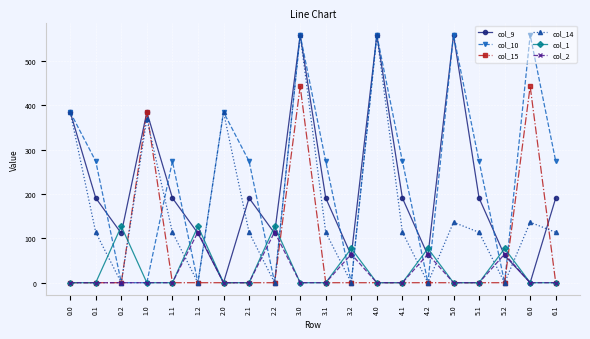

How many values in the col_1 series exceed 0?

6